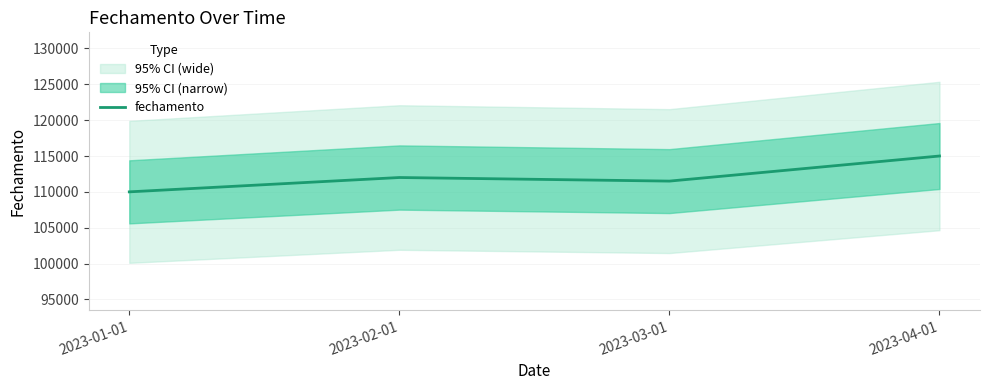

What is the approximate value at 2023-04-01?

115000